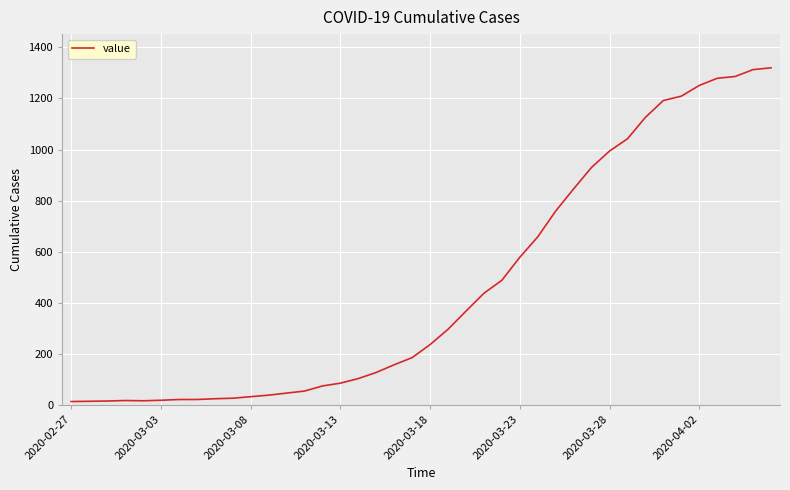

Is this an area chart (filled region under the line)?

No